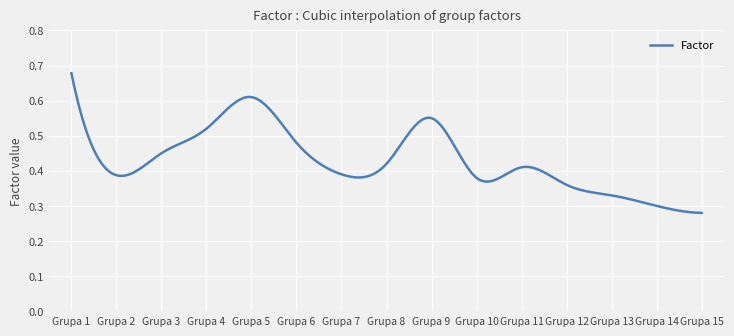

Rank the categories by value from highest to lowest.

Grupa 1, Grupa 5, Grupa 9, Grupa 4, Grupa 6, Grupa 3, Grupa 8, Grupa 11, Grupa 7, Grupa 2, Grupa 10, Grupa 12, Grupa 13, Grupa 14, Grupa 15